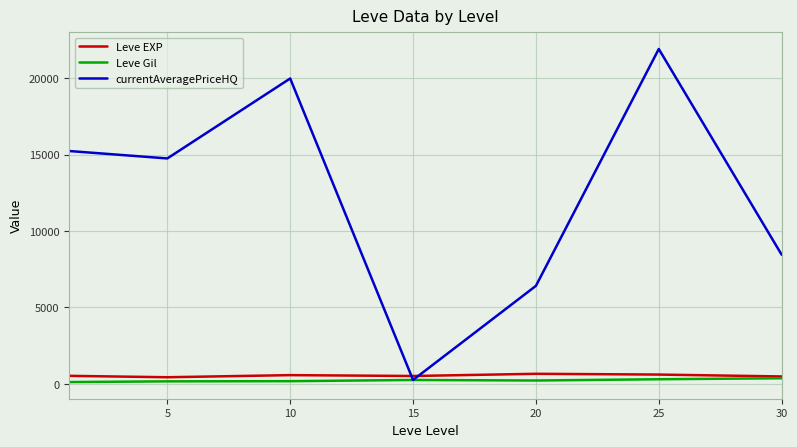

What is the minimum value for currentAveragePriceHQ?

250.0